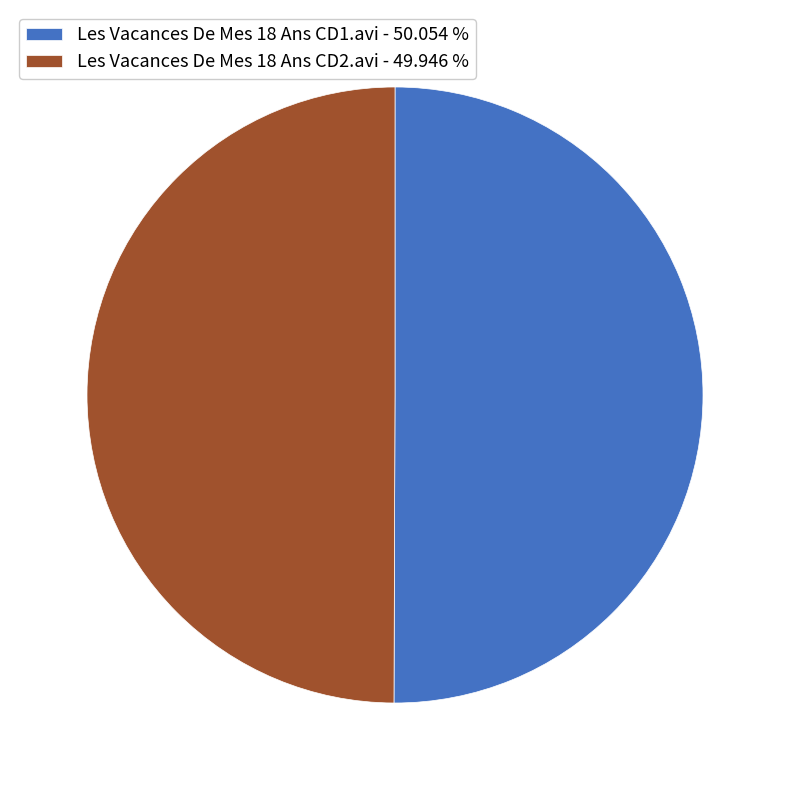

Approximately how many times larger is the value at Les Vacances De Mes 18 Ans CD2.avi - 49.946 % compared to Les Vacances De Mes 18 Ans CD1.avi - 50.054 %?

1.0